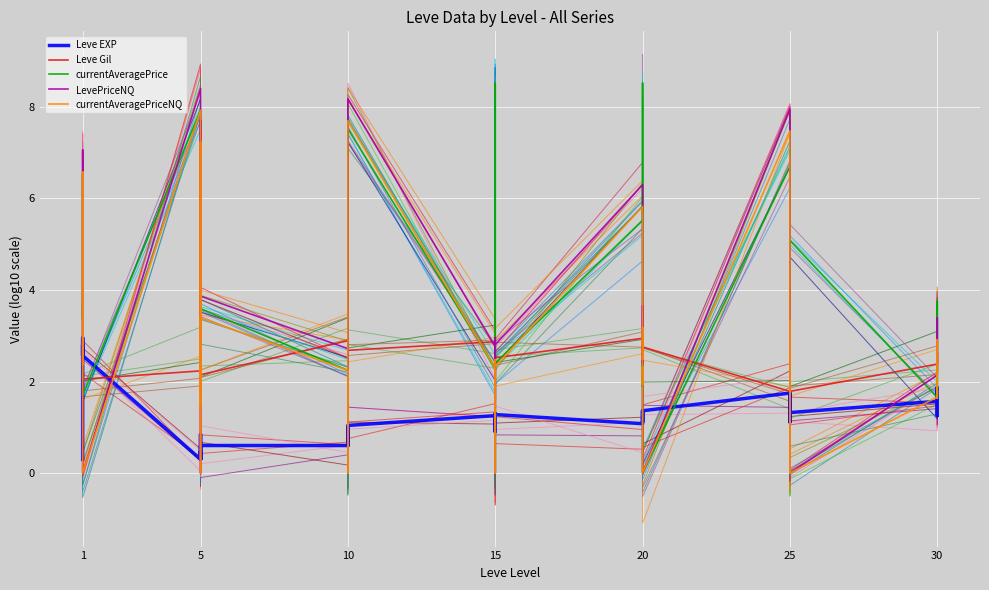

Which series has the largest total across all categories?

currentAveragePrice